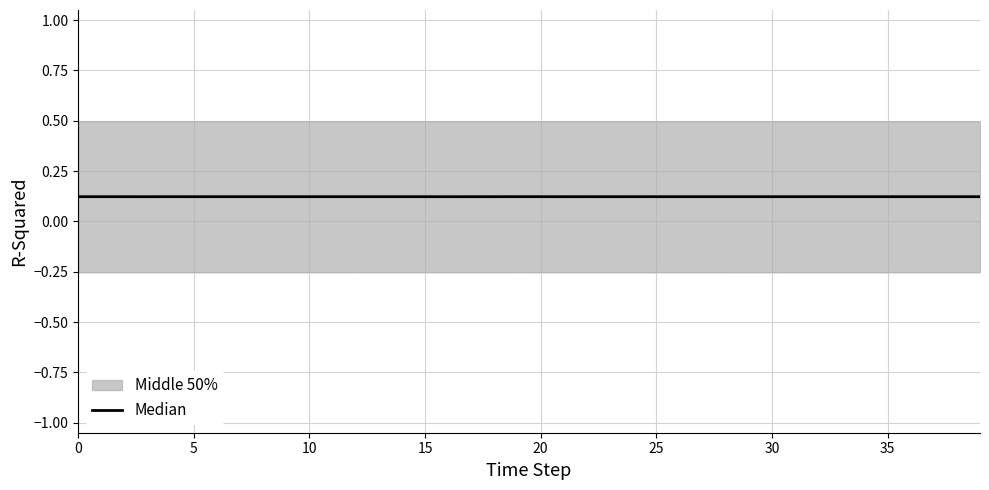

Reading right to left, extract all data points from this chart.

0.1	0.1	0.1	0.1	0.1	0.1	0.1	0.1	0.1	0.1	0.1	0.1	0.1	0.1	0.1	0.1	0.1	0.1	0.1	0.1	0.1	0.1	0.1	0.1	0.1	0.1	0.1	0.1	0.1	0.1	0.1	0.1	0.1	0.1	0.1	0.1	0.1	0.1	0.1	0.1